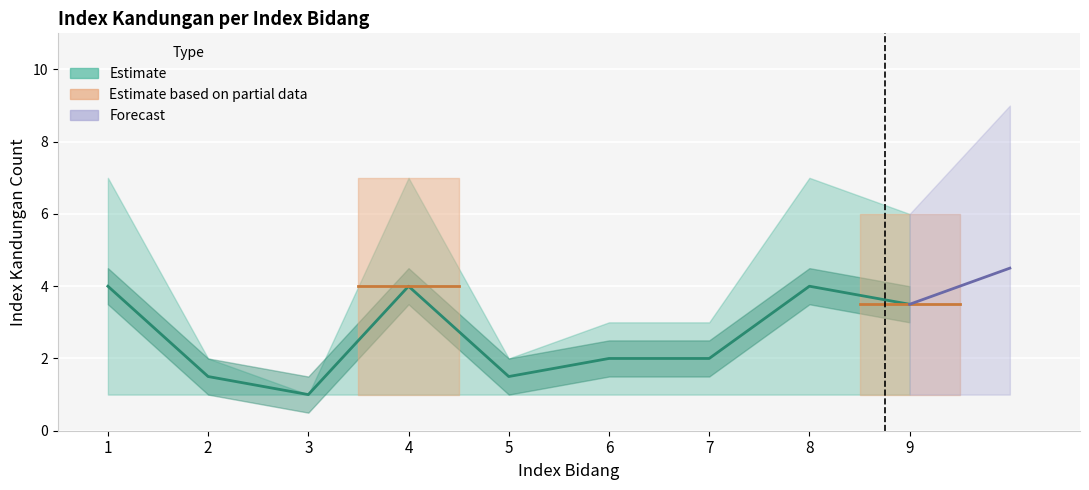

What is the change in value from 3 to 4?

+3.0